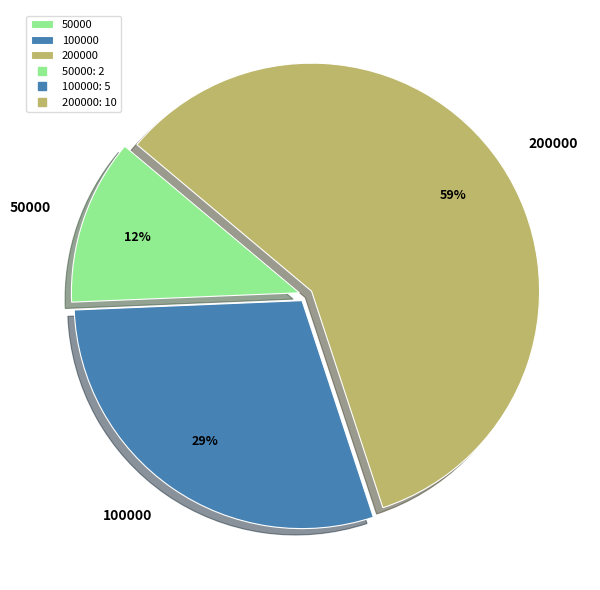

Rank the categories by value from lowest to highest.

50000, 100000, 200000